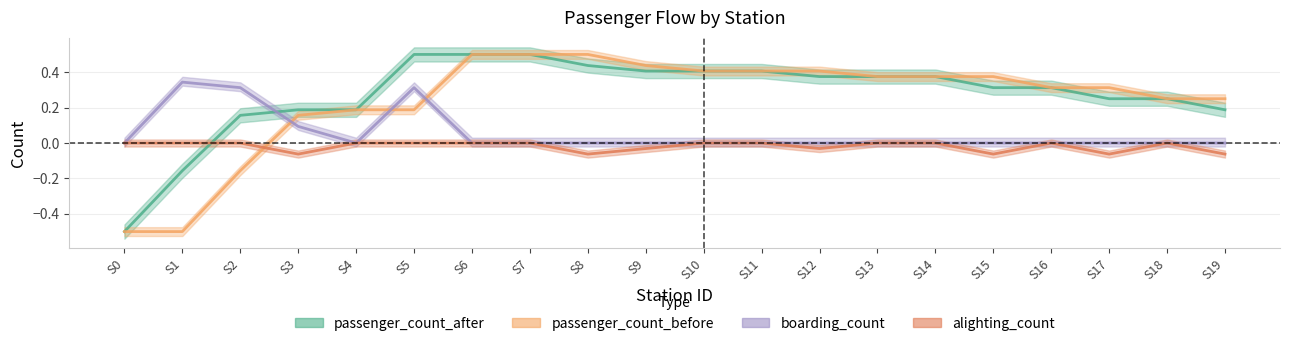

At which label does boarding_count_line reach its peak?

S1